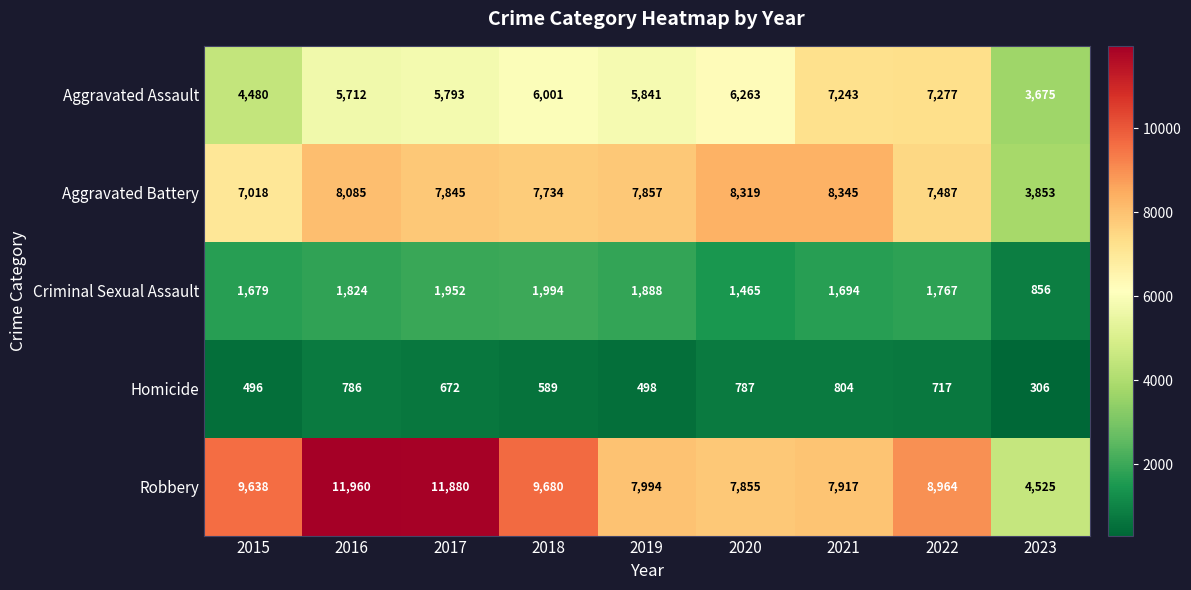

Rank the series by their maximum value, from lowest to highest.

Homicide, Criminal Sexual Assault, Aggravated Assault, Aggravated Battery, Robbery